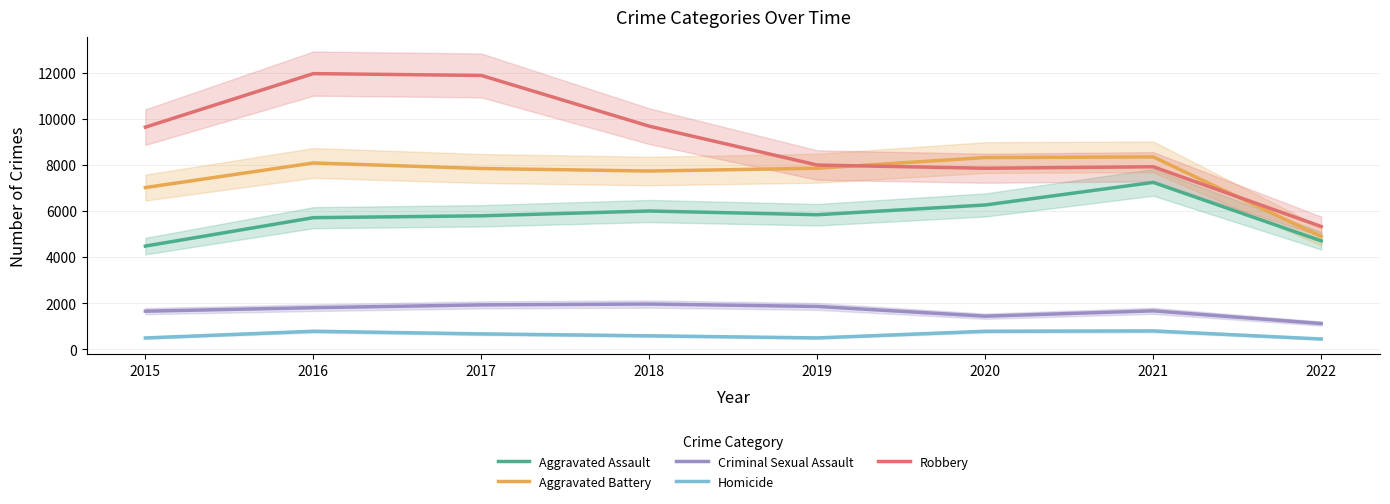

At how many categories does at least one series exceed 11462?

2